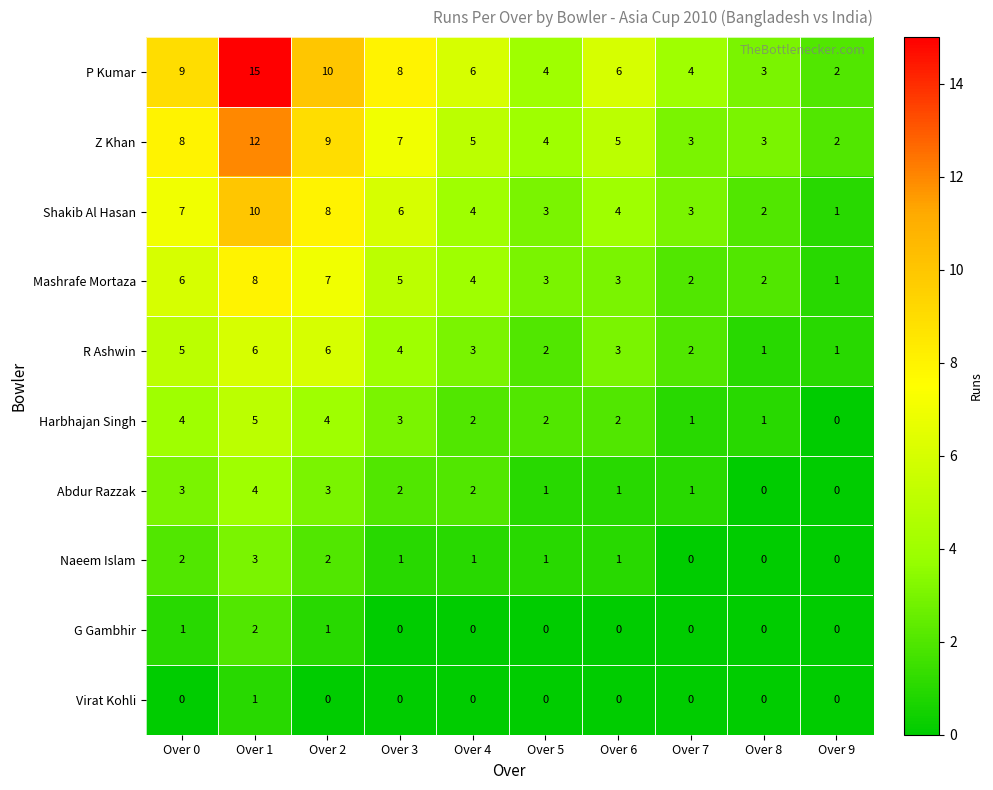

At which label is Mashrafe Mortaza closest to 4?

Over 4